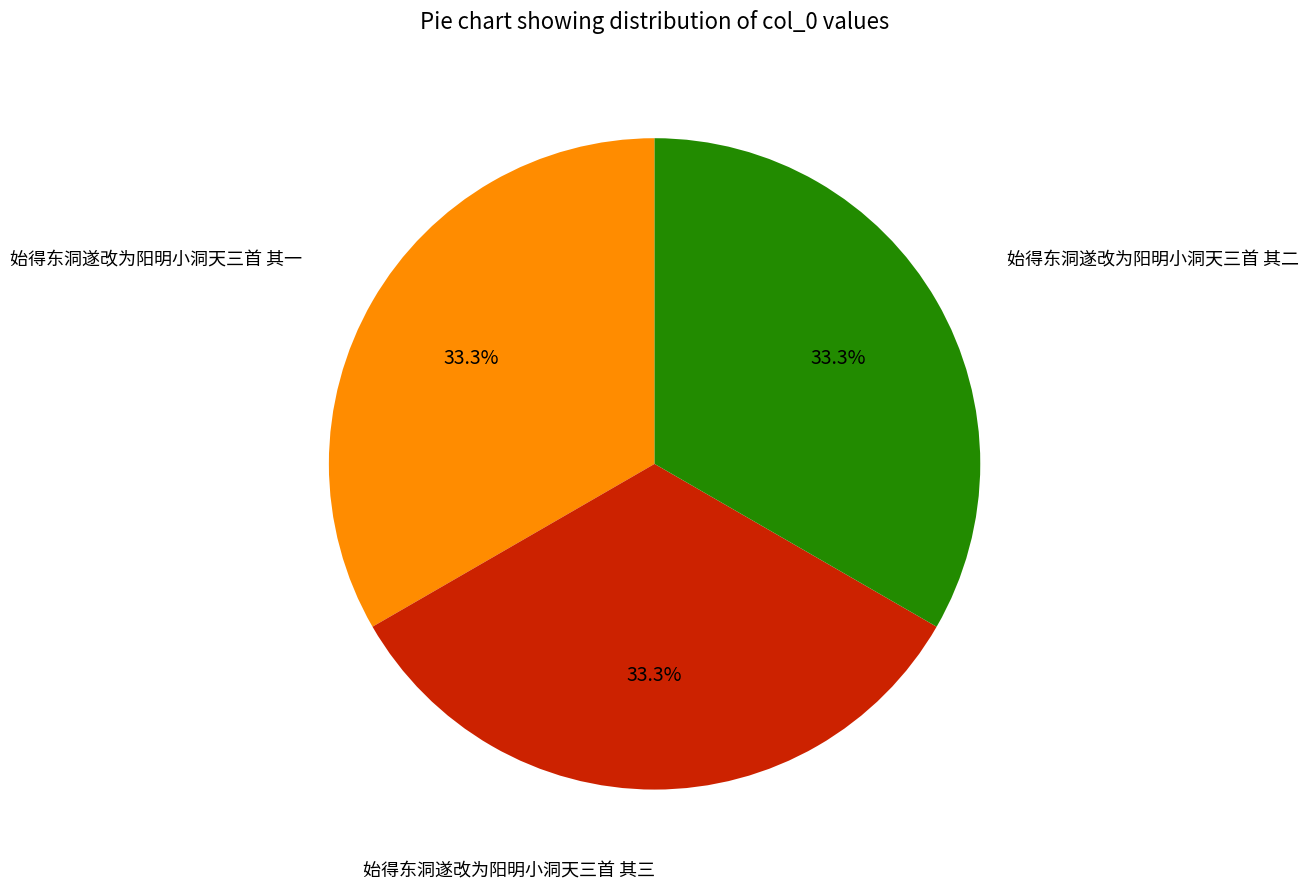

Is there a majority slice in this chart?

No